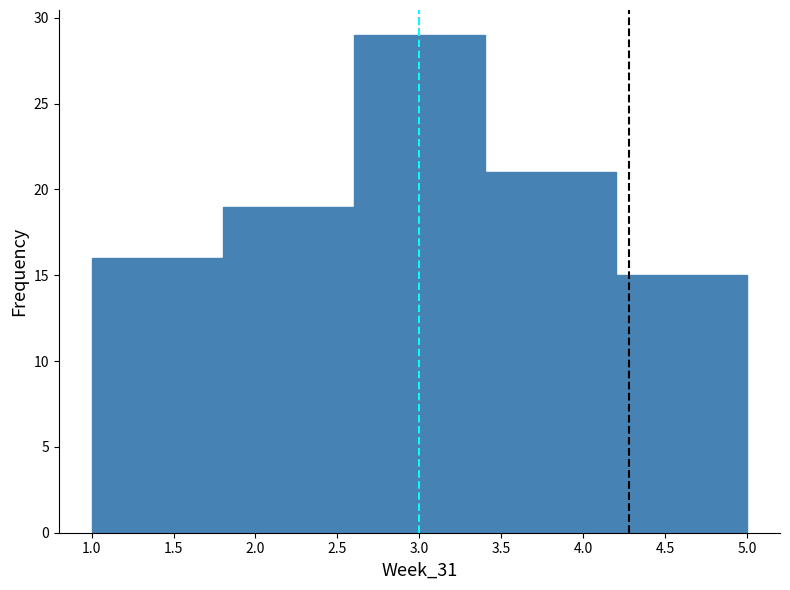

How tall is the bar that spans 2.6 to 3.4 on the x-axis? The values are not printed on the chart, so give them approximately, as read against the axis.

29